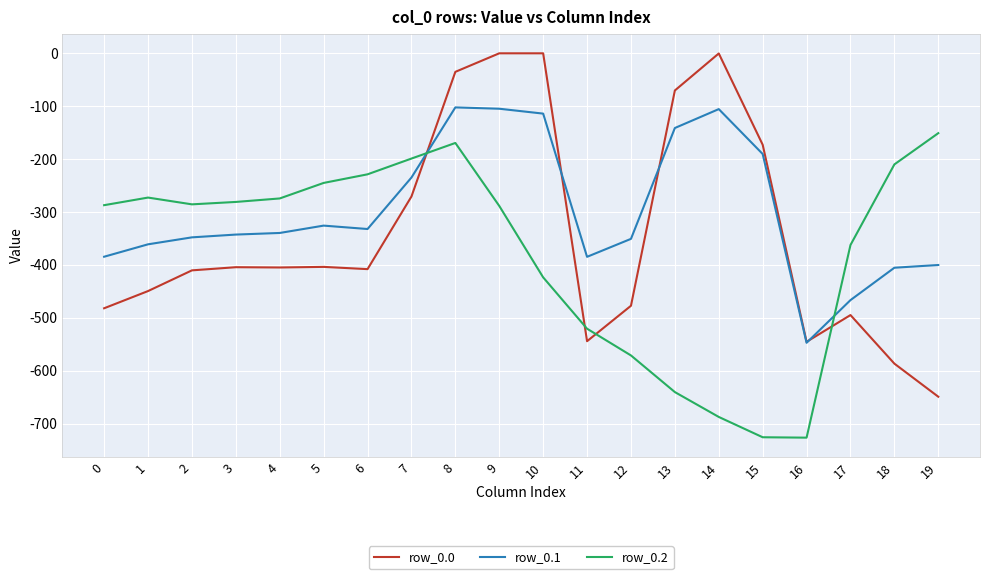

Which series ends up on top after the final intersection of row_0.2 and row_0.0?

row_0.2